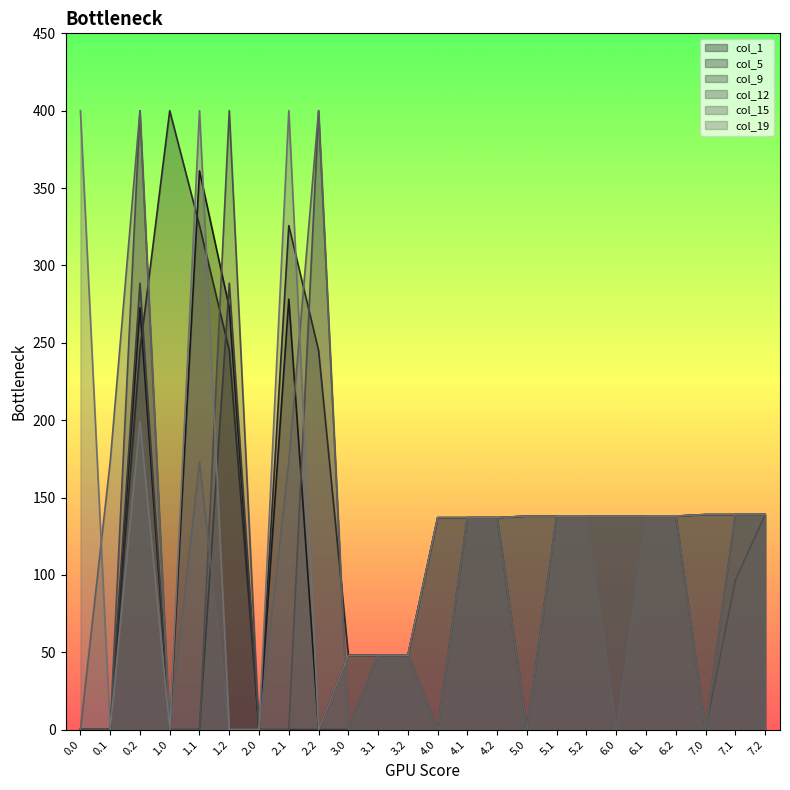

What is the approximate value of col_5 at 3.0?

48.0